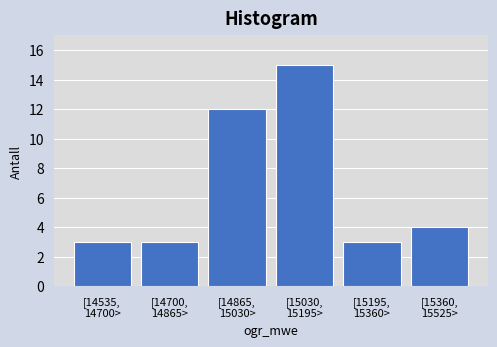

Reading right to left, extract all data points from this chart.

4	3	15	12	3	3